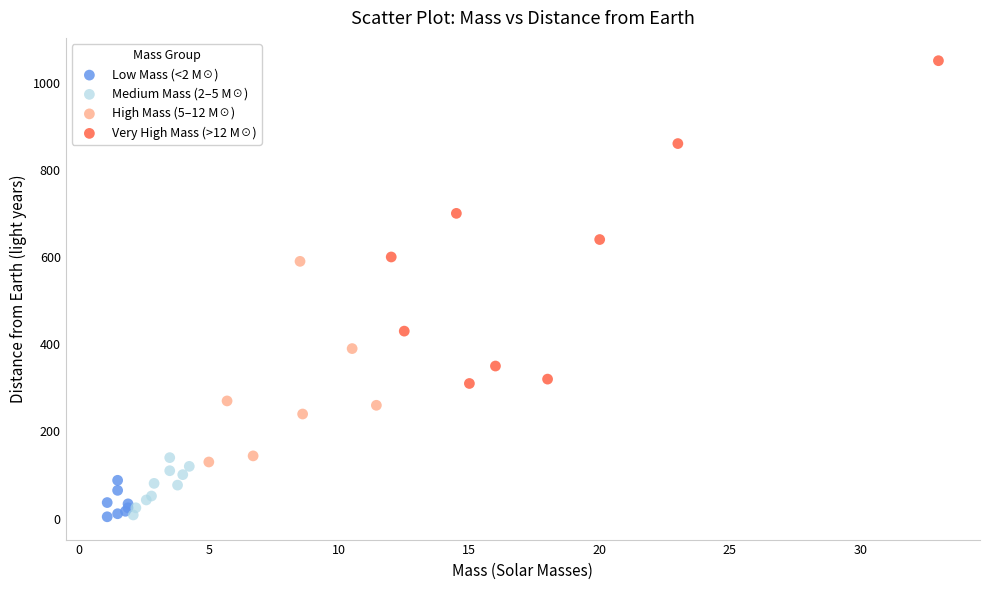

Which series has the widest spread of Y values?

Very High Mass (>12 M☉)